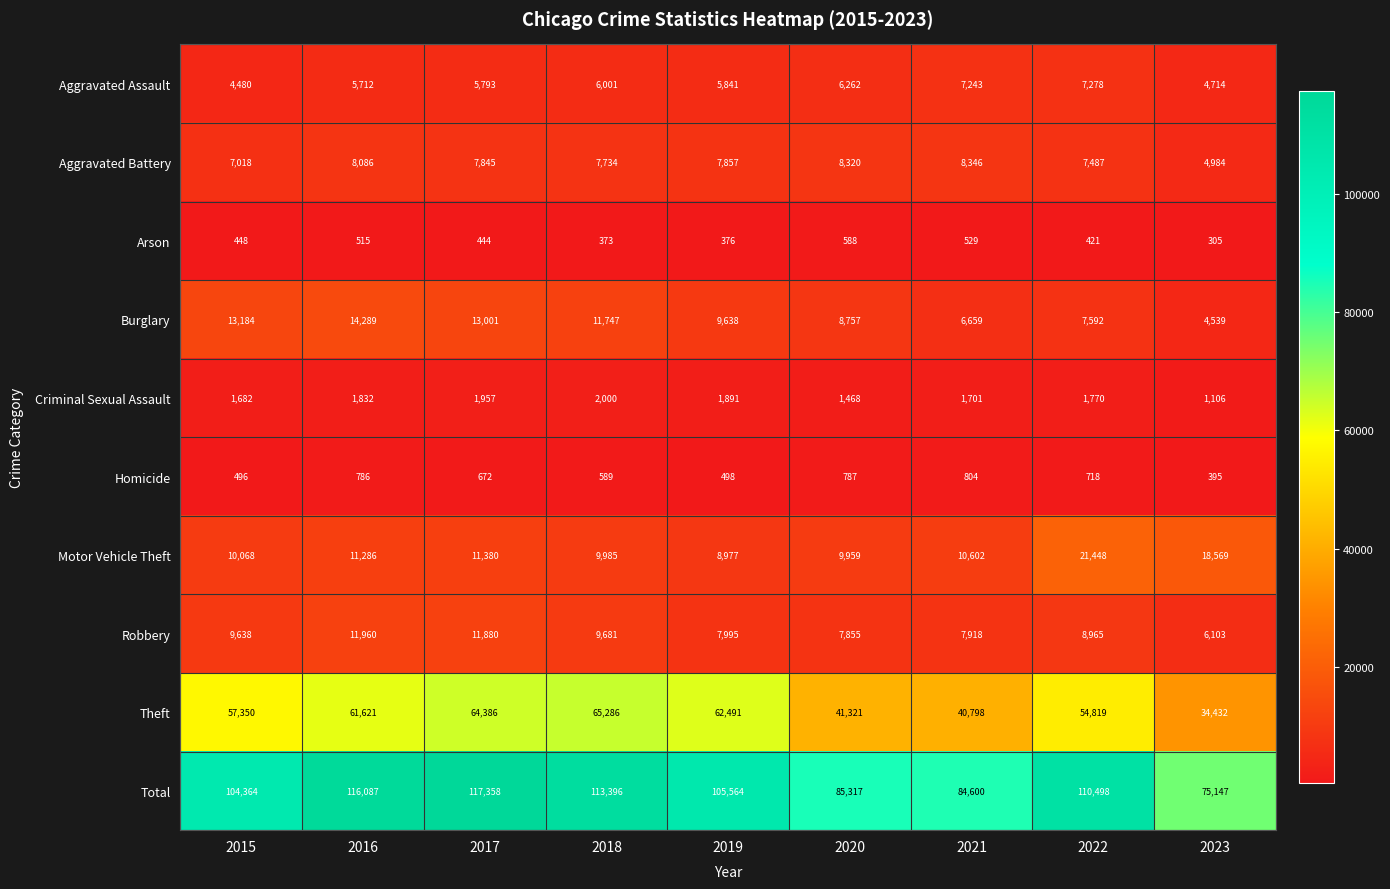

What is the difference between the highest and lowest values at 2018?

113023